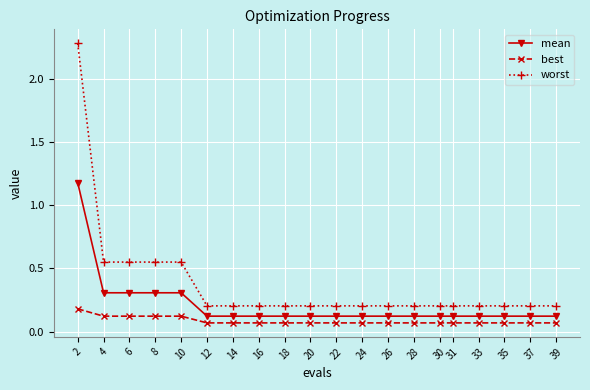

List the series in order of their peak value, highest first.

worst, mean, best